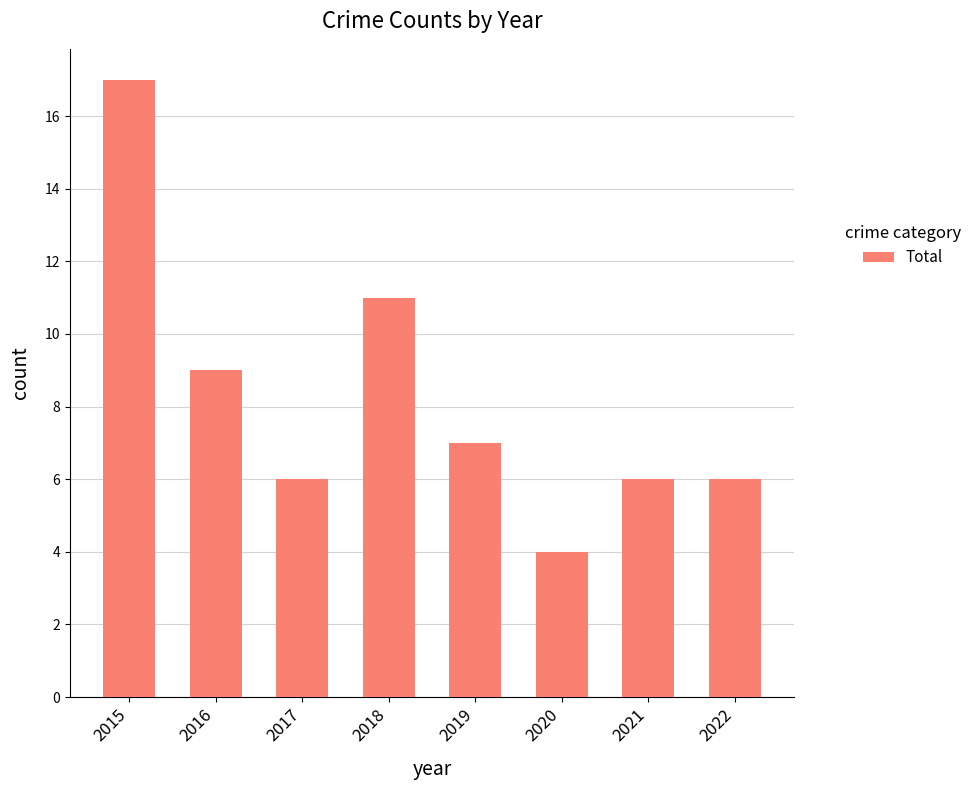

Which has a higher value, 2016 or 2021?

2016